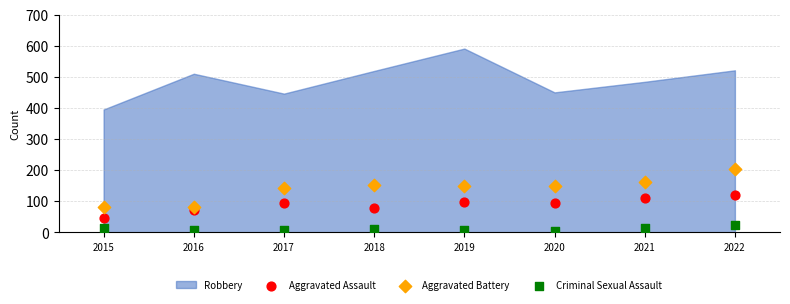

Which series has the largest Y range (max minus min)?

Aggravated Battery